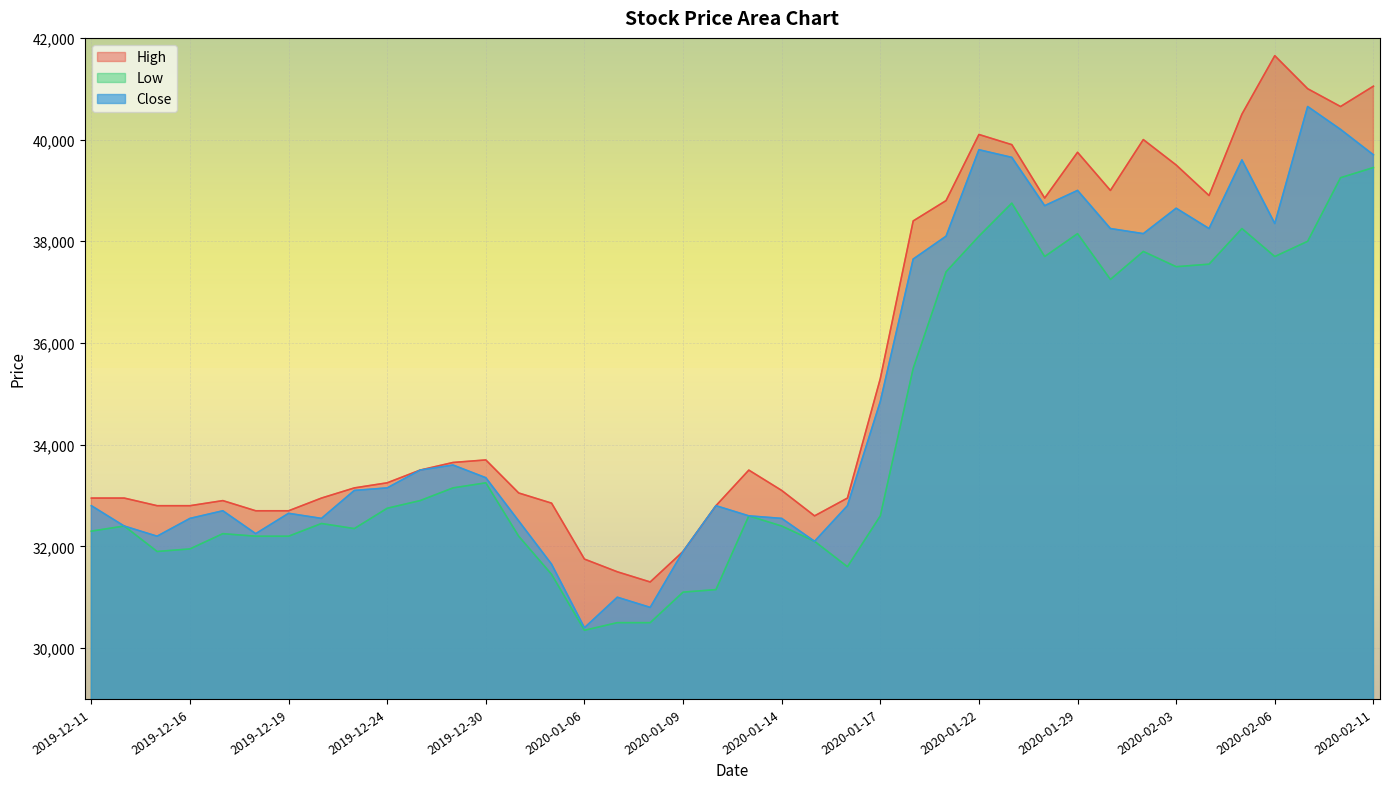

What is the highest value of the High series?

41650